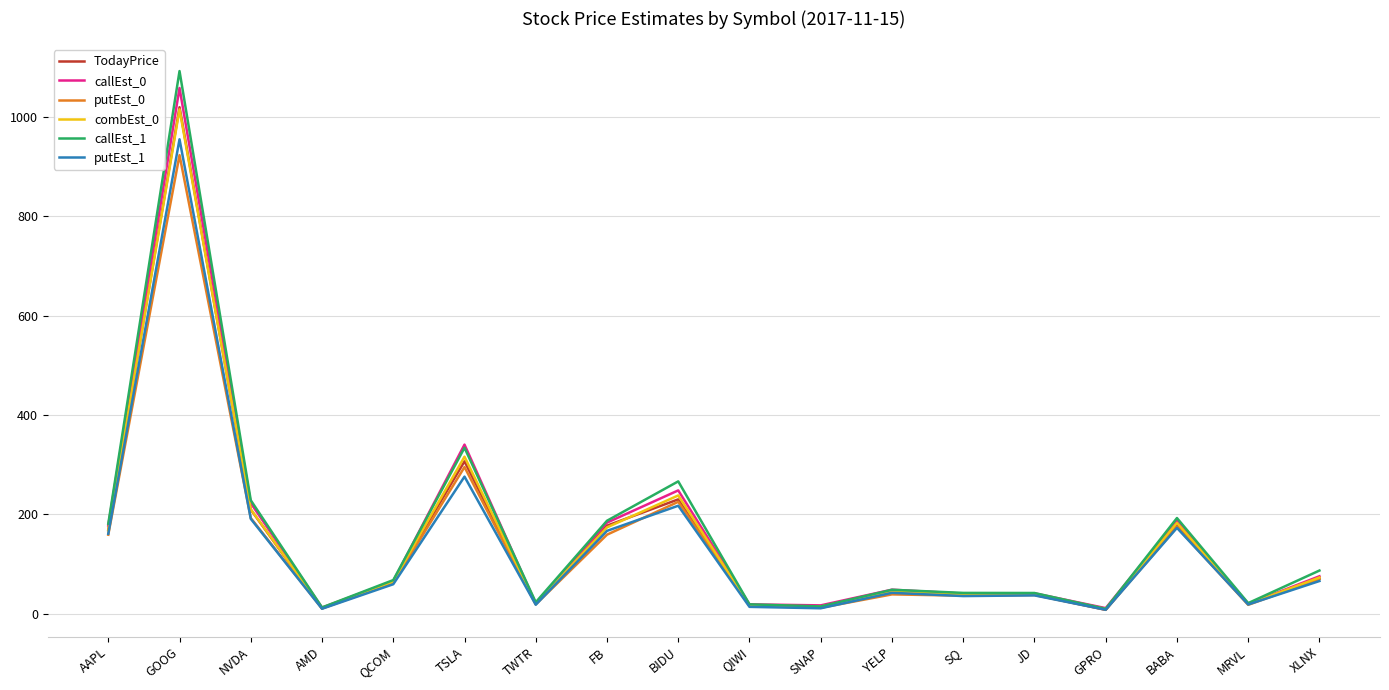

Between TSLA and BIDU, which series saw the biggest shift?

callEst_0